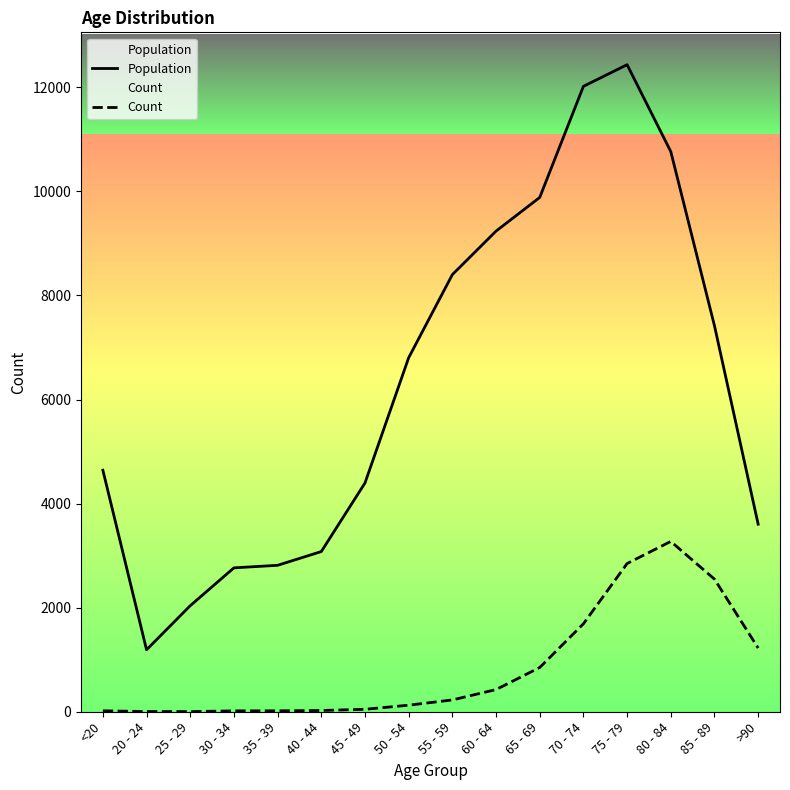

Which category has the lowest value across all series?

25 - 29